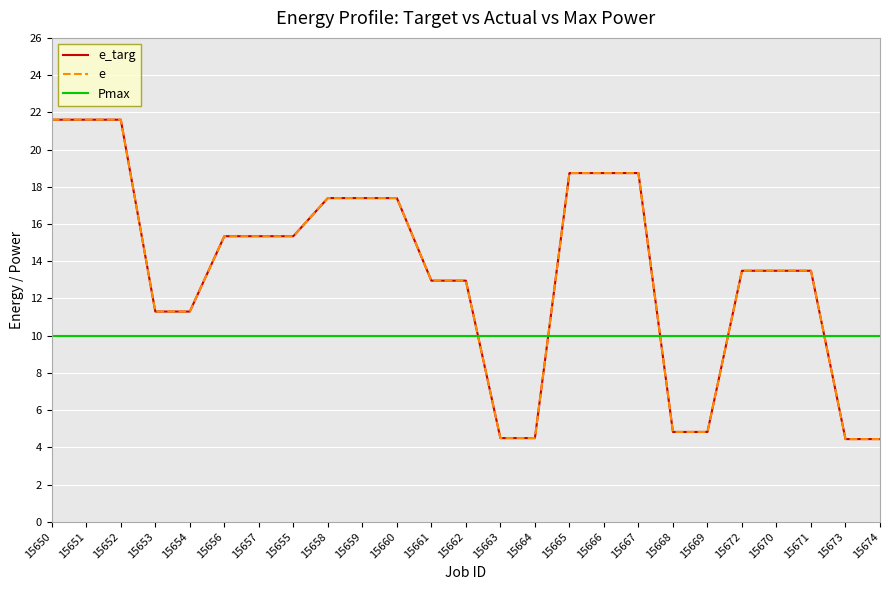

The e series shows 12.1 at 15651. True or false?

False